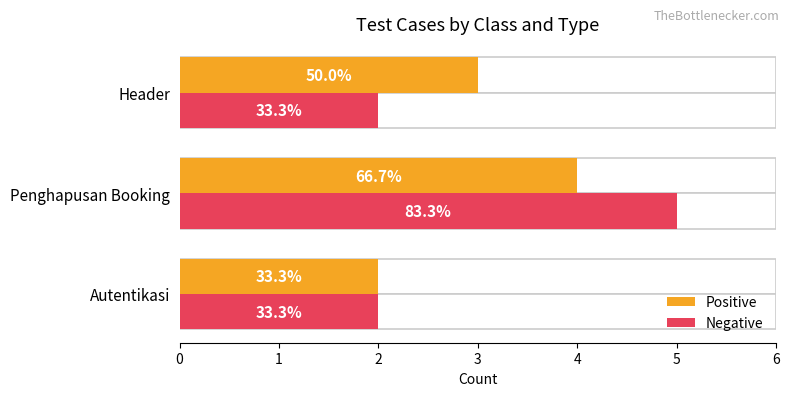

The value of Negative at 2 is 1. True or false?

False